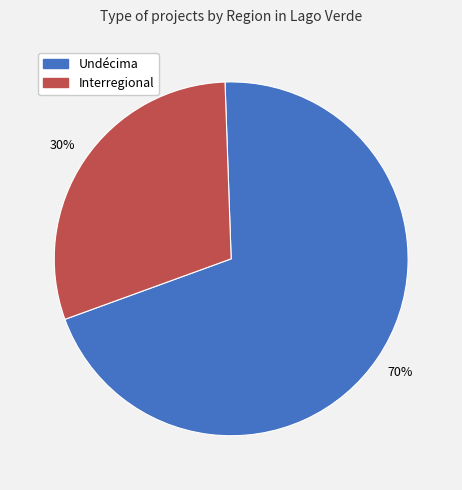

How many slices are in this pie chart?

2